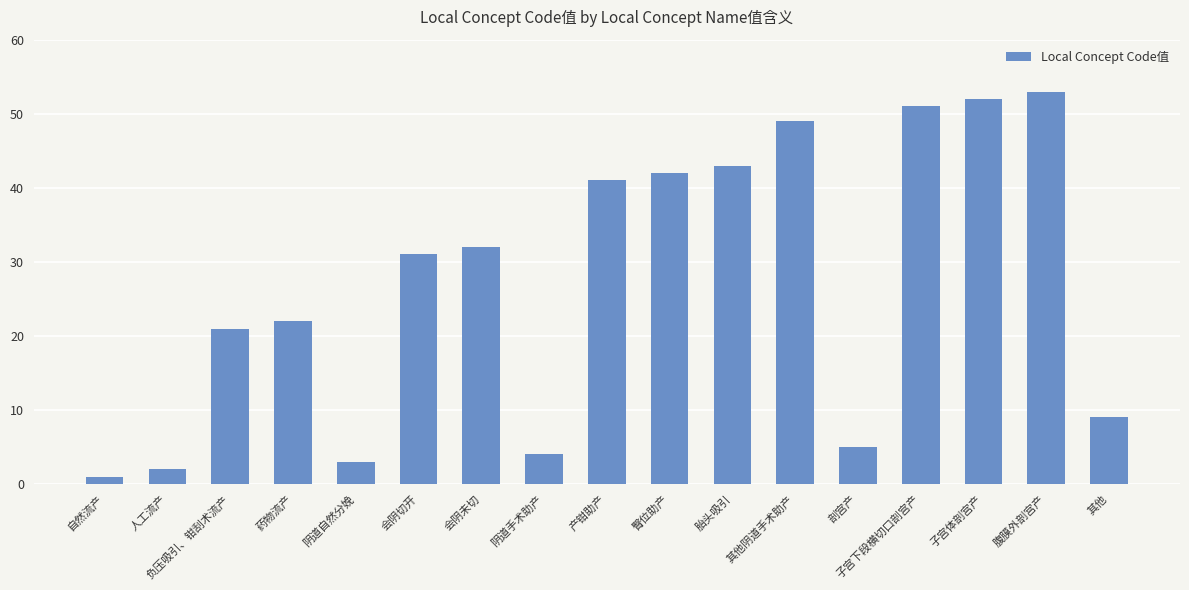

Is it true that the value at 其他阴道手术助产 is 49?

True